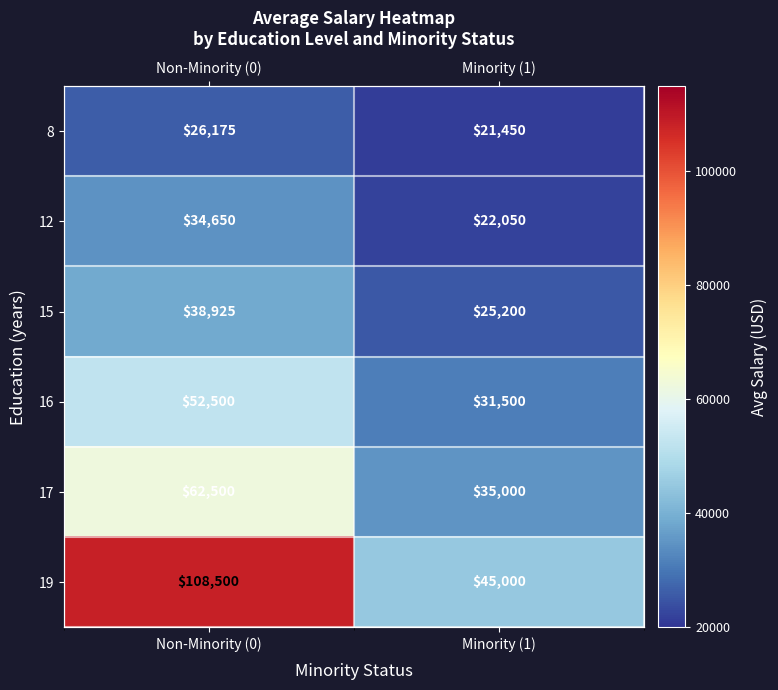

What is the difference between the 17 values at Non-Minority (0) and Minority (1)?

27500